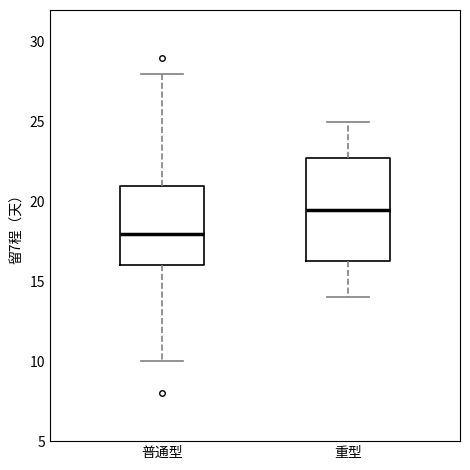

Reading left to right, read every box against the y-axis: the position of its median line, the range the box covers, and the ends of its whiskers. The values are not printed on the chart, so give them approximately, as read against the axis.

普通型: median 18.0, box 16.0 to 21.0, whiskers 10.0 to 28.0
重型: median 19.5, box 16.5 to 23.0, whiskers 14.0 to 25.0